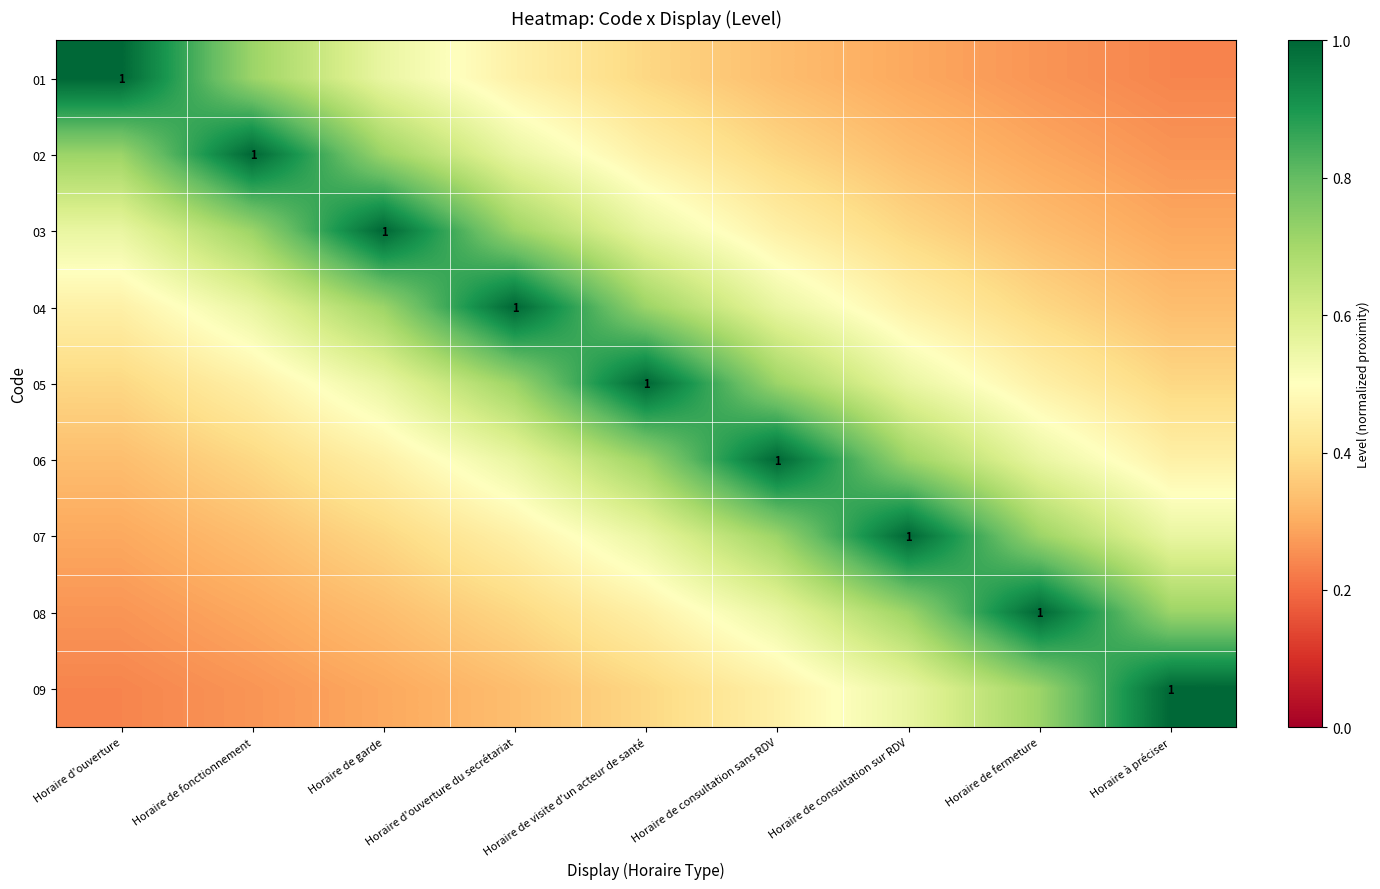

What is the minimum value shown in the chart?

0.2